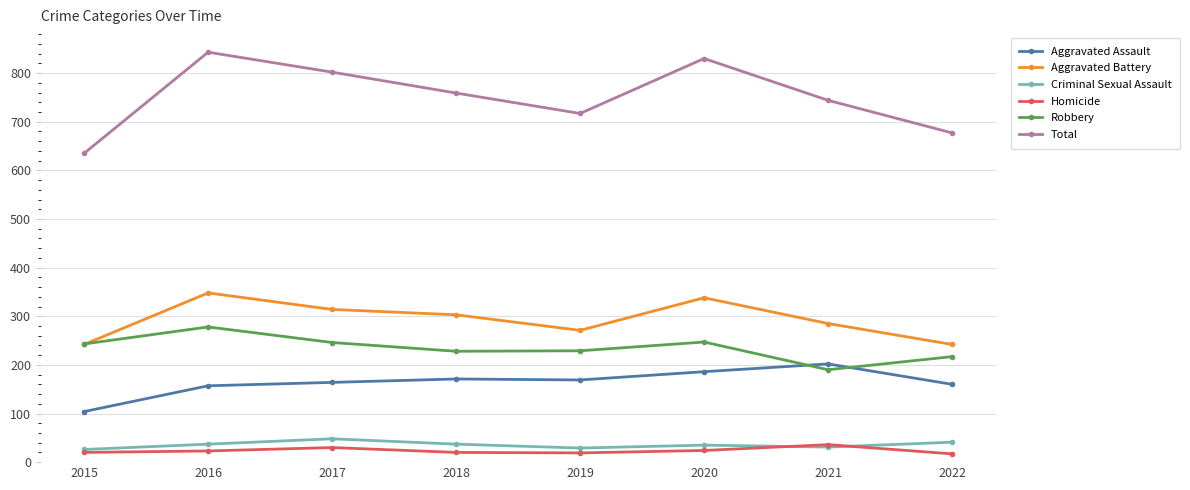

Which series has the widest spread of values?

Total